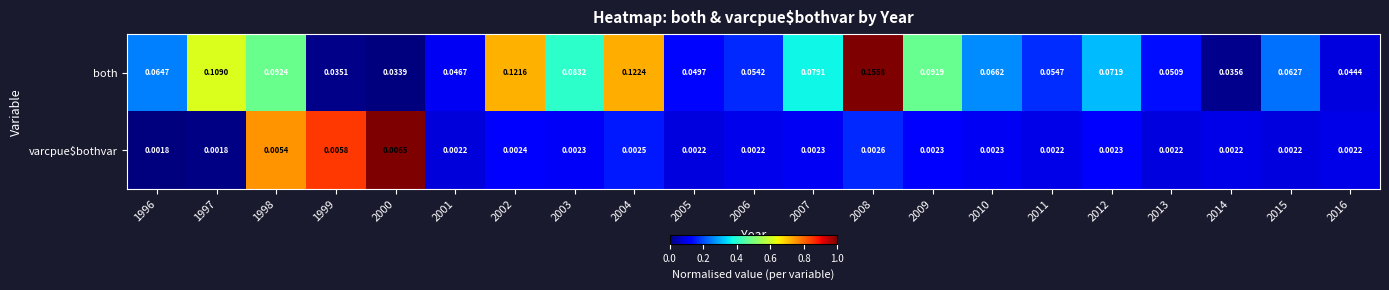

Is the value of varcpue$bothvar at 2016 greater than the value of both at 2010?

No